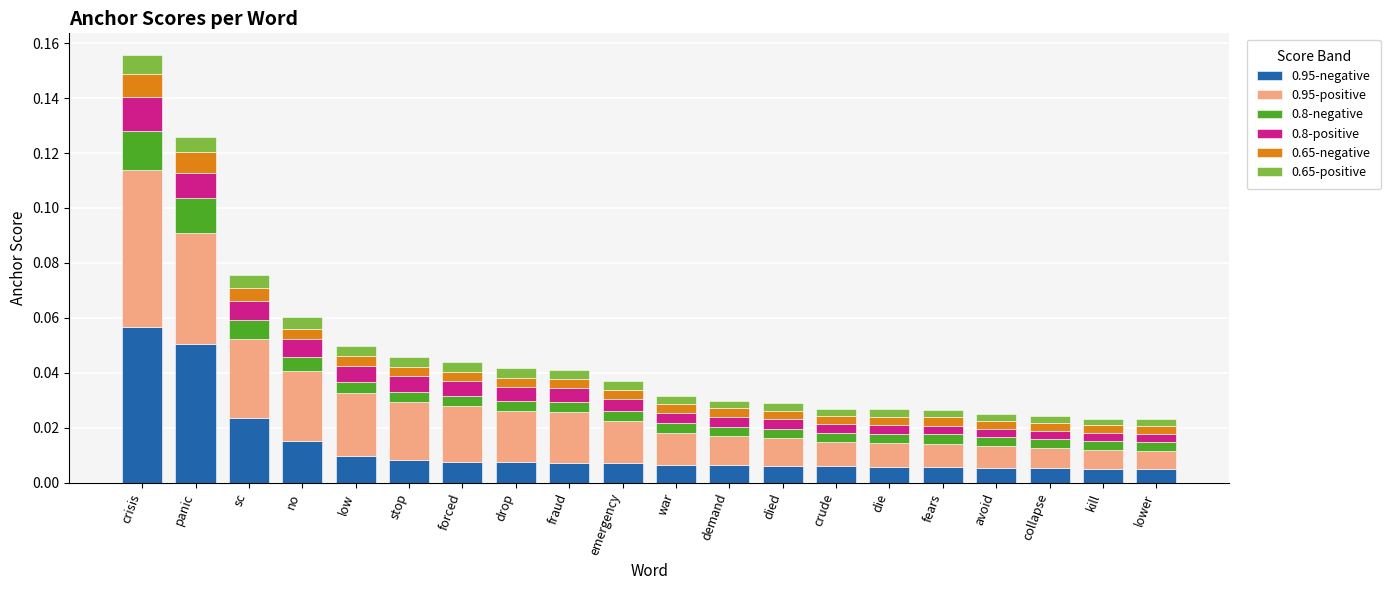

At which category is the sum across all series the highest?

crisis